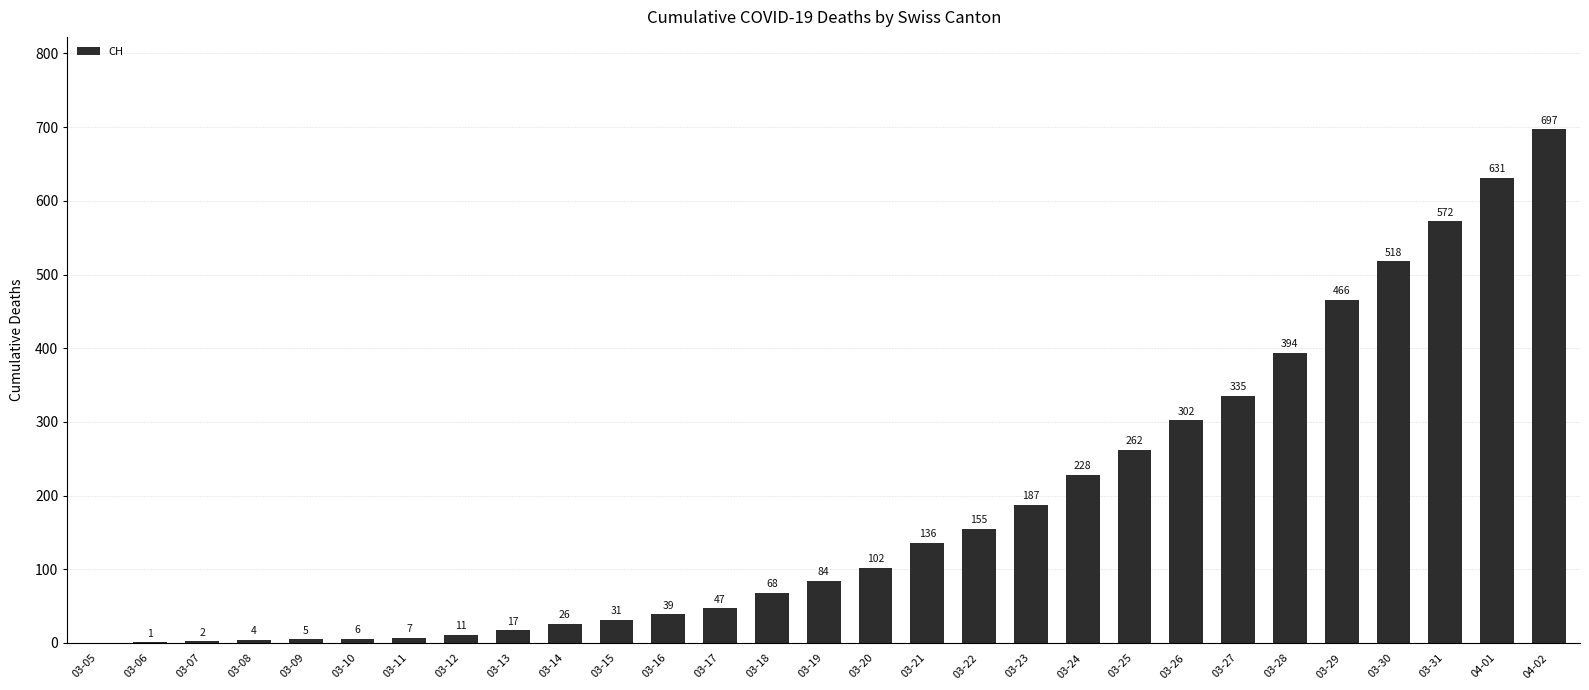

Which category has the highest value across all series?

04-02